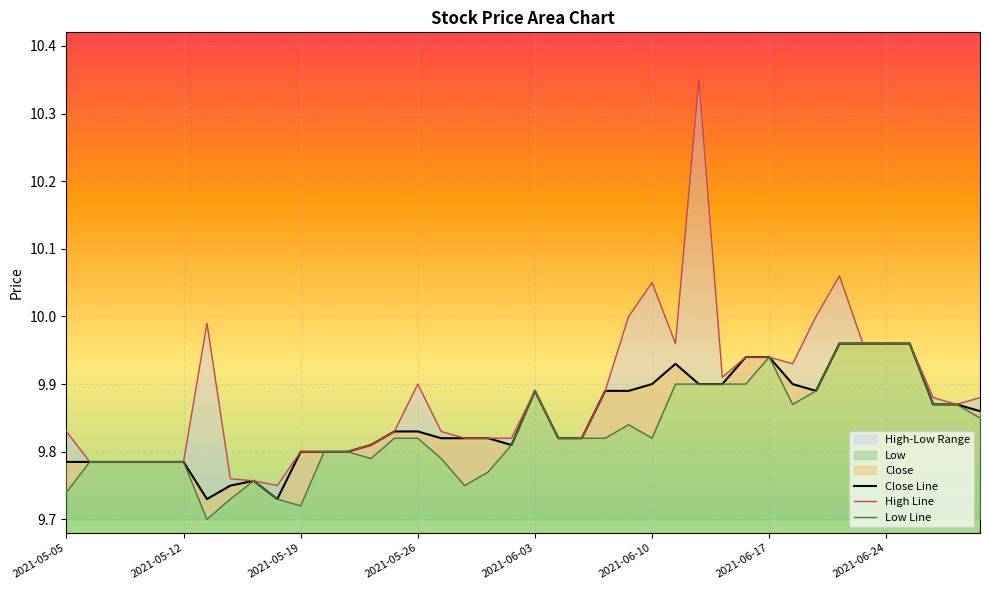

What is the spread (max minus min) of values at 2021-05-28?

0.1